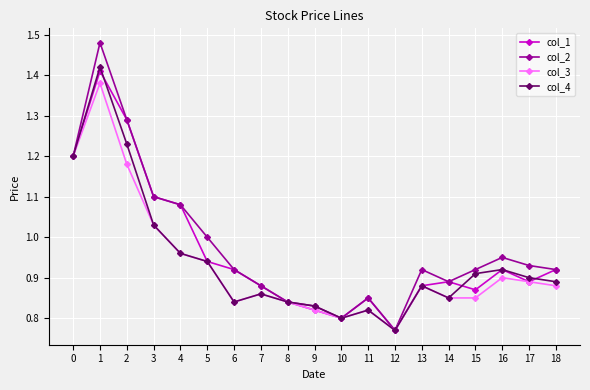

The col_4 series shows 1.2 at 2. True or false?

True